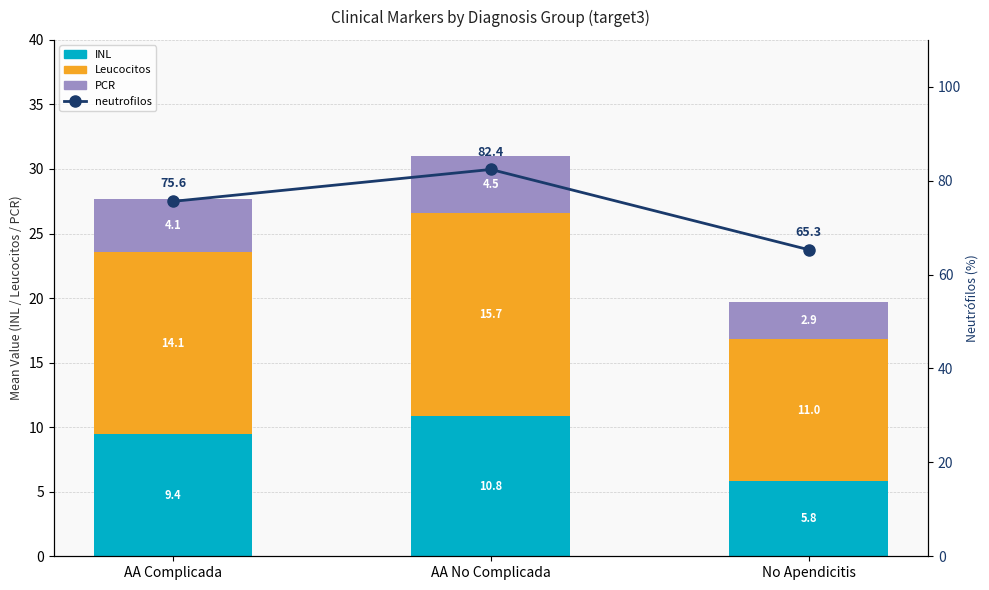

Rank the categories by neutrofilos value from highest to lowest.

AA No Complicada, AA Complicada, No Apendicitis